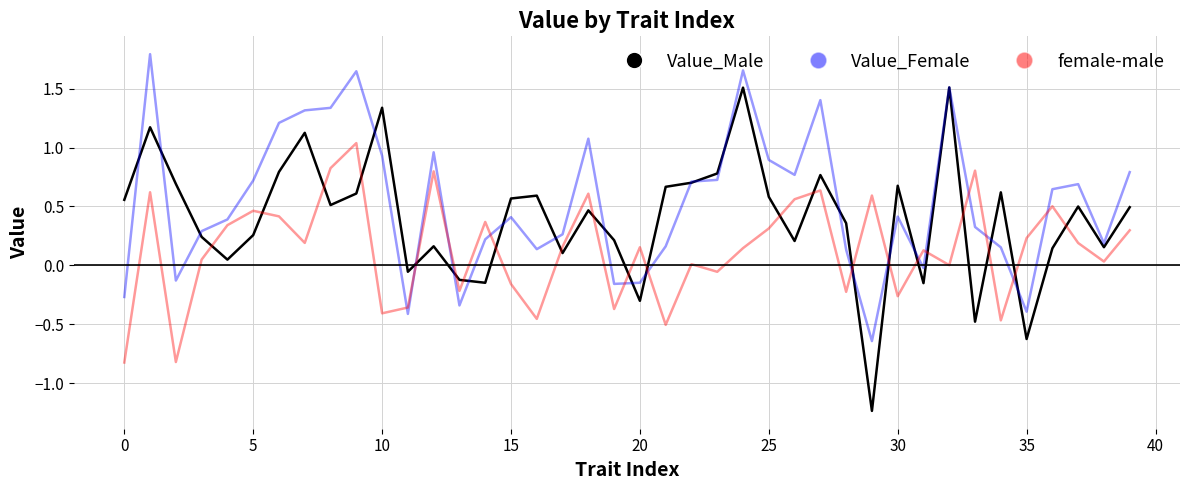

How many positive values does the Value_Male series have?

32